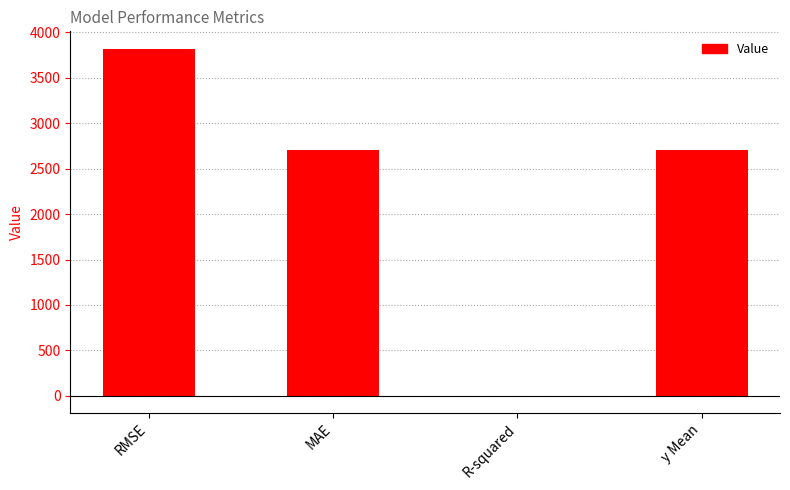

The value at RMSE is 5161.0. True or false?

False